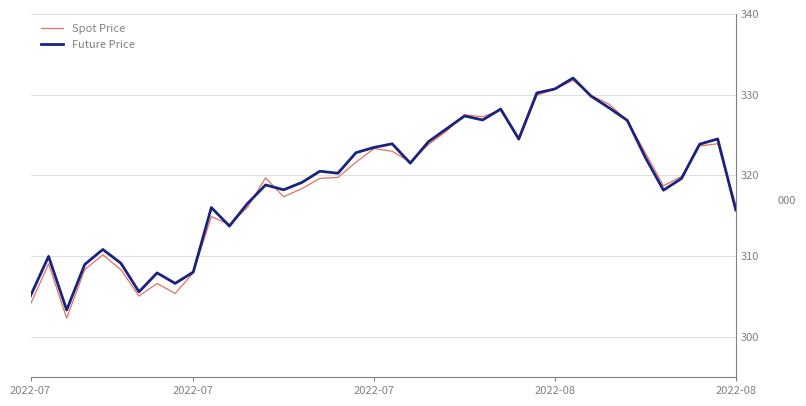

Which series has the widest spread of values?

Spot Price